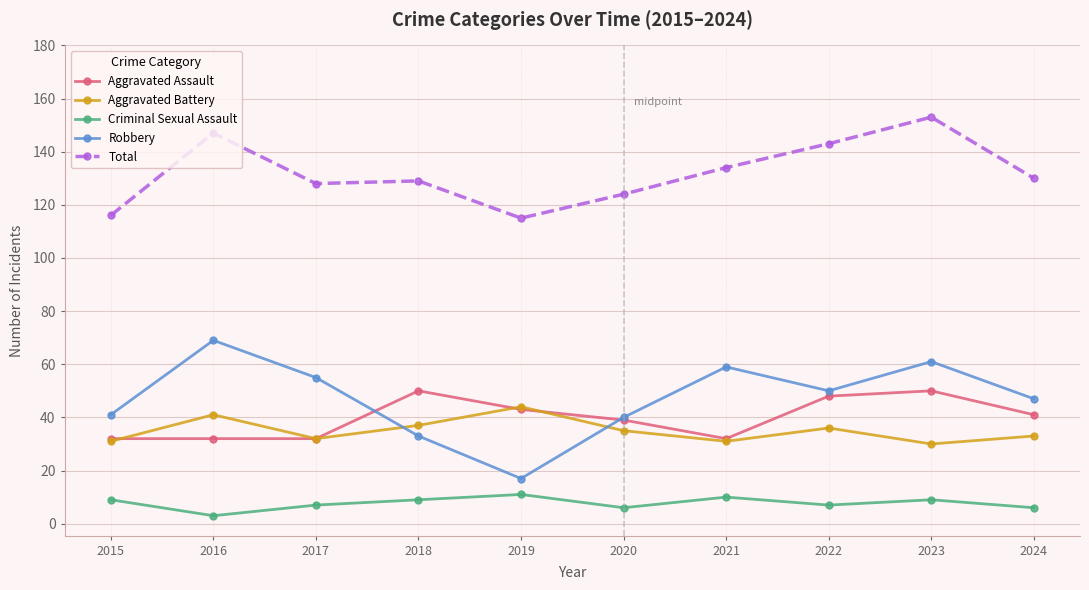

What is the average value of the Aggravated Assault series?

40